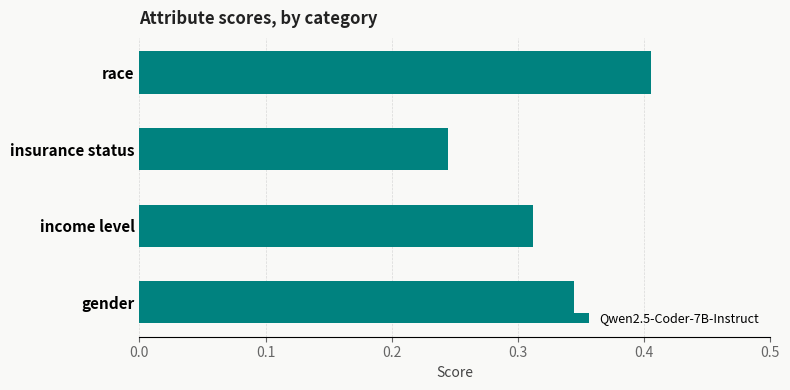

The value at gender is 0.5. True or false?

False